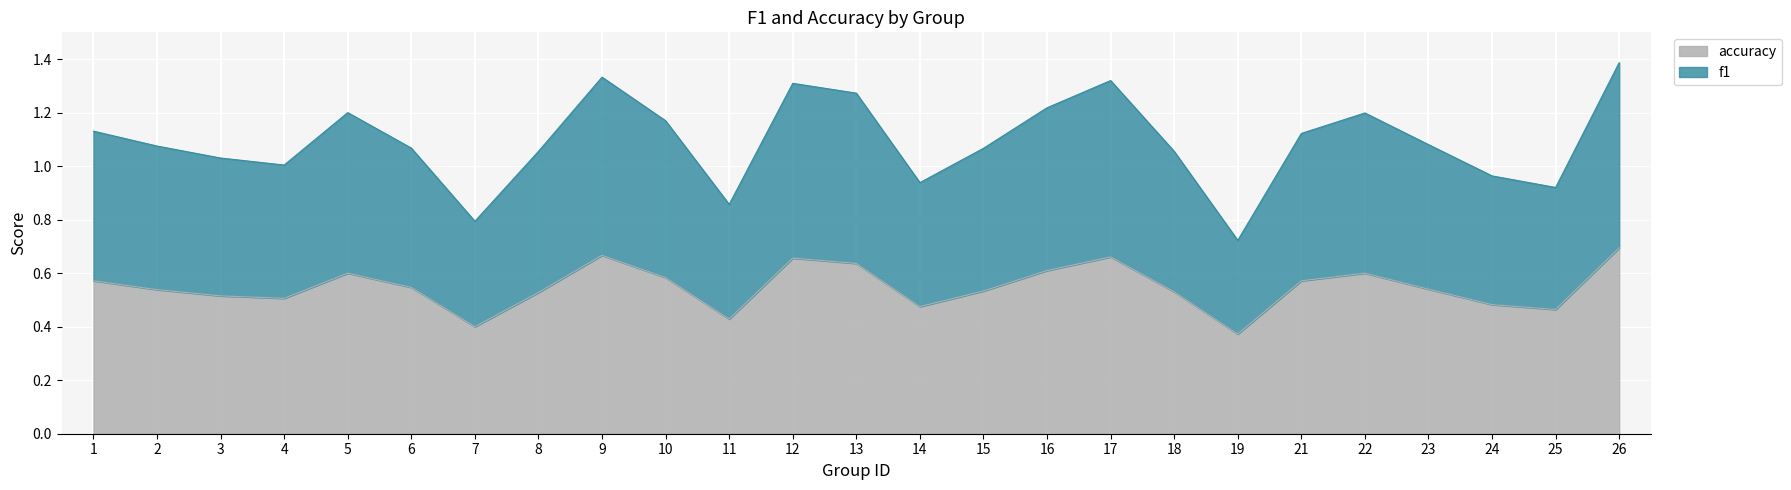

The accuracy series shows 0.6 at 13. True or false?

True